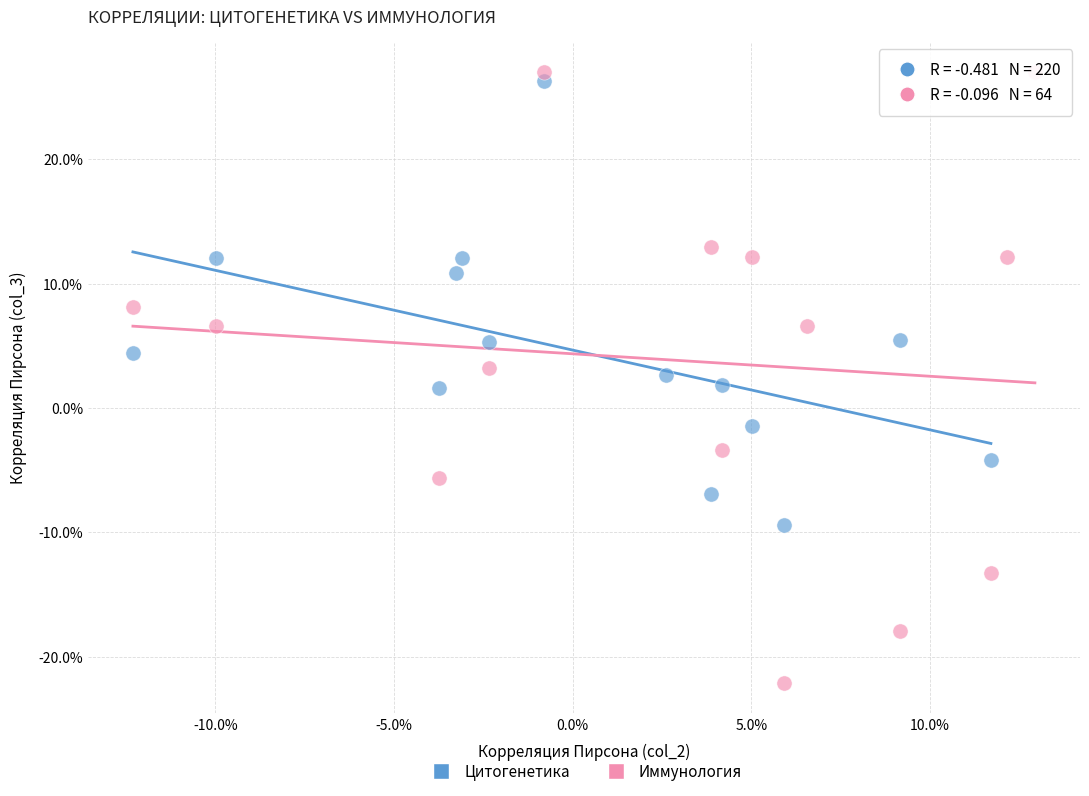

Which series has the widest spread of Y values?

Иммунология